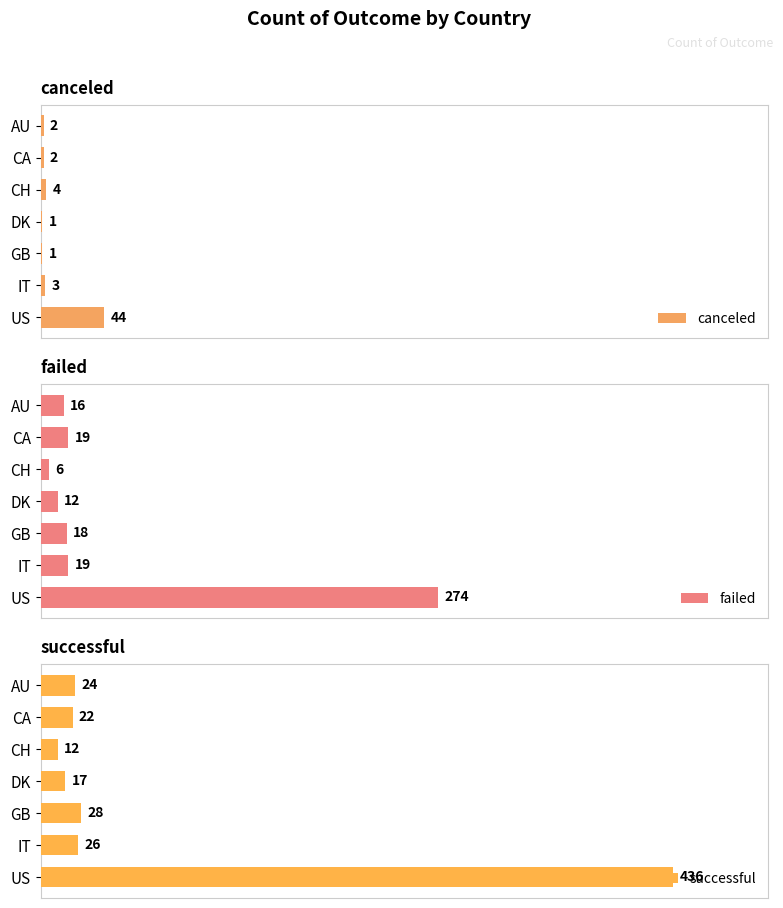

Which series has the widest spread of values?

successful